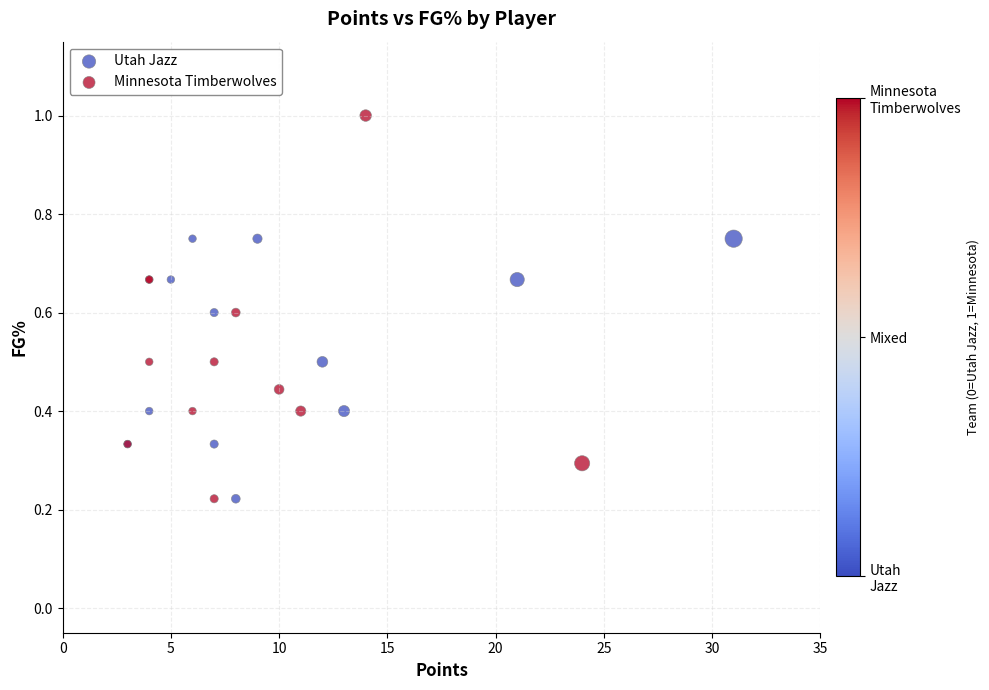

Which series contains the highest Y value?

Minnesota Timberwolves